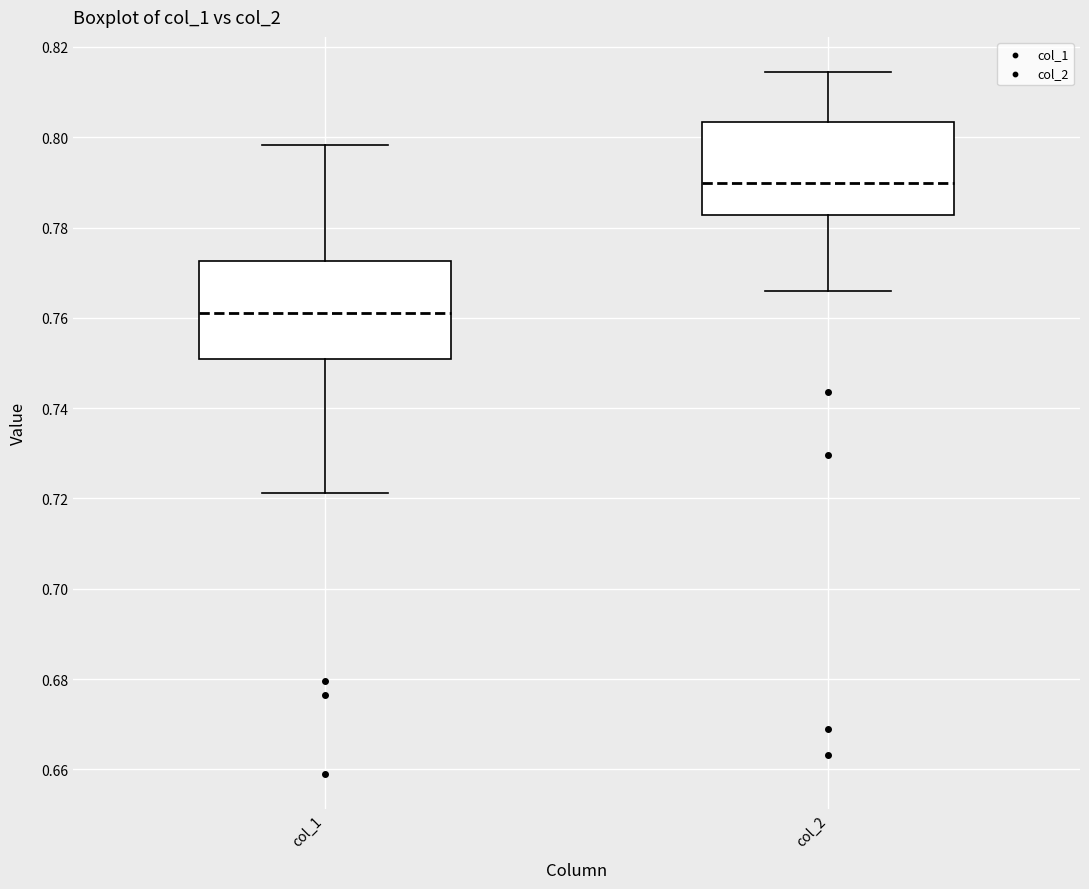

Reading left to right, transcribe this box plot: for each box, give where its median line is, the range the box spans, and where its two whiskers end, as read against the y-axis. The values are not printed on the chart, so give them approximately, as read against the axis.

col_1: median 0.762, box 0.750 to 0.772, whiskers 0.722 to 0.798
col_2: median 0.790, box 0.782 to 0.804, whiskers 0.766 to 0.814